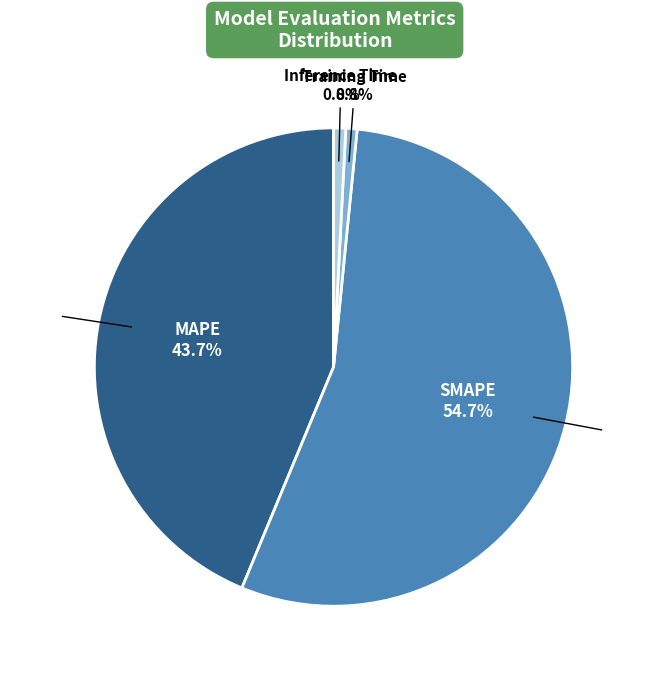

True or false: Inference Time accounts for 1% of the total.

True